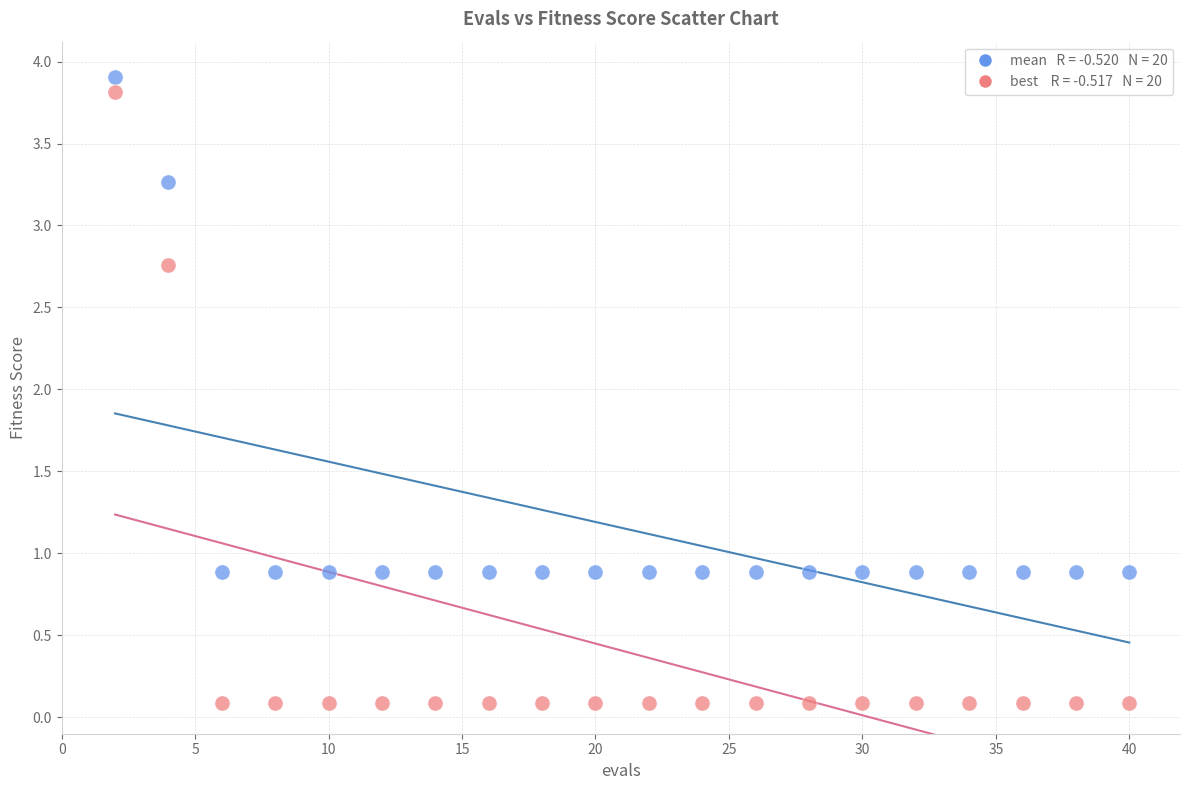

Across all data points, what is the range of Y values (max minus min)?

3.8